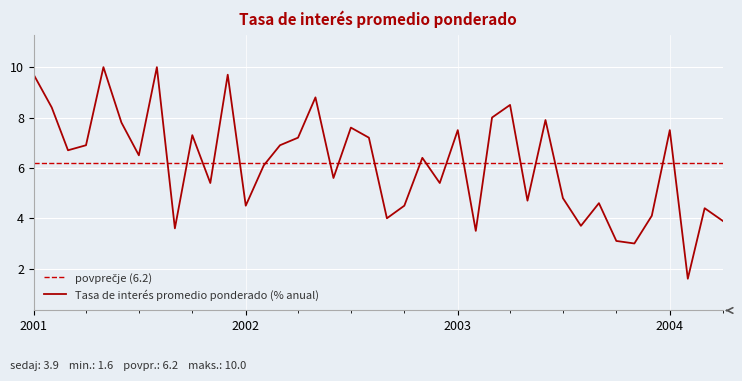

Which label corresponds to the largest value in the chart?

01-05-2001